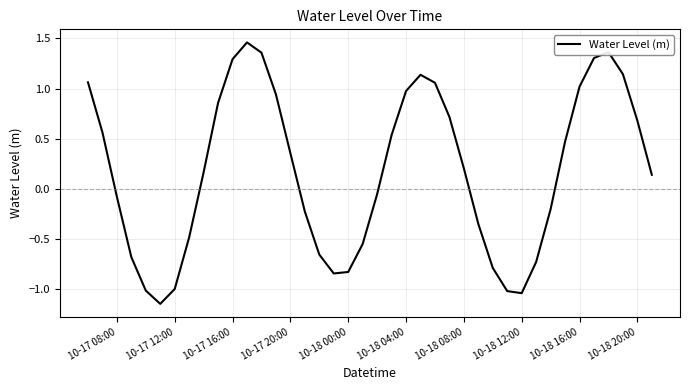

True or false: the data shows 1.5 at 10-18 04:00.

False